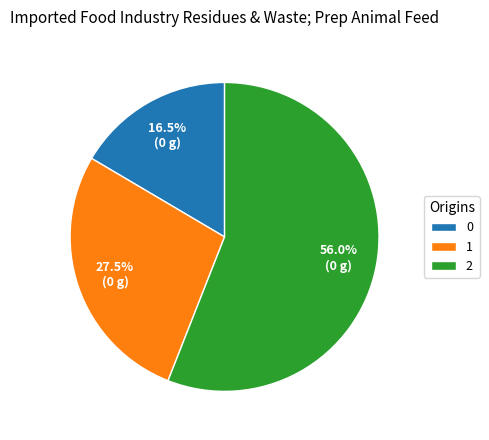

What portion of the pie excludes 2?

44.0%